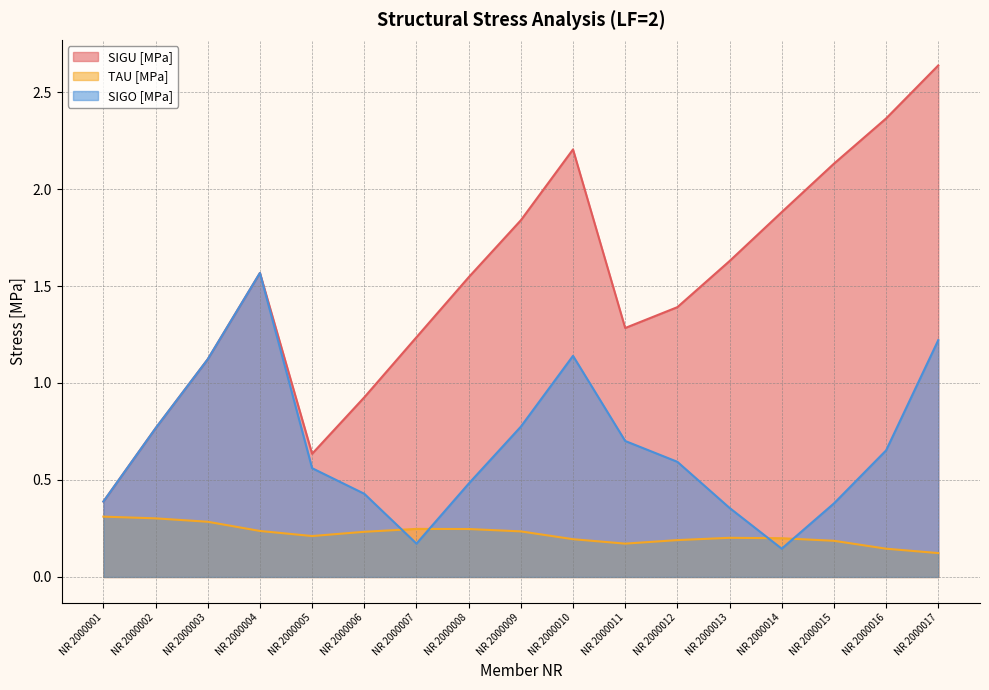

Reading left to right, what are all the values shown in this chart?

SIGU [MPa]: 0.4	0.8	1.1	1.6	0.6	0.9	1.2	1.5	1.8	2.2	1.3	1.4	1.6	1.9	2.1	2.4	2.6
TAU [MPa]: 0.3	0.3	0.3	0.2	0.2	0.2	0.2	0.2	0.2	0.2	0.2	0.2	0.2	0.2	0.2	0.1	0.1
SIGO [MPa]: 0.4	0.8	1.1	1.6	0.6	0.4	0.2	0.5	0.8	1.1	0.7	0.6	0.4	0.1	0.4	0.7	1.2